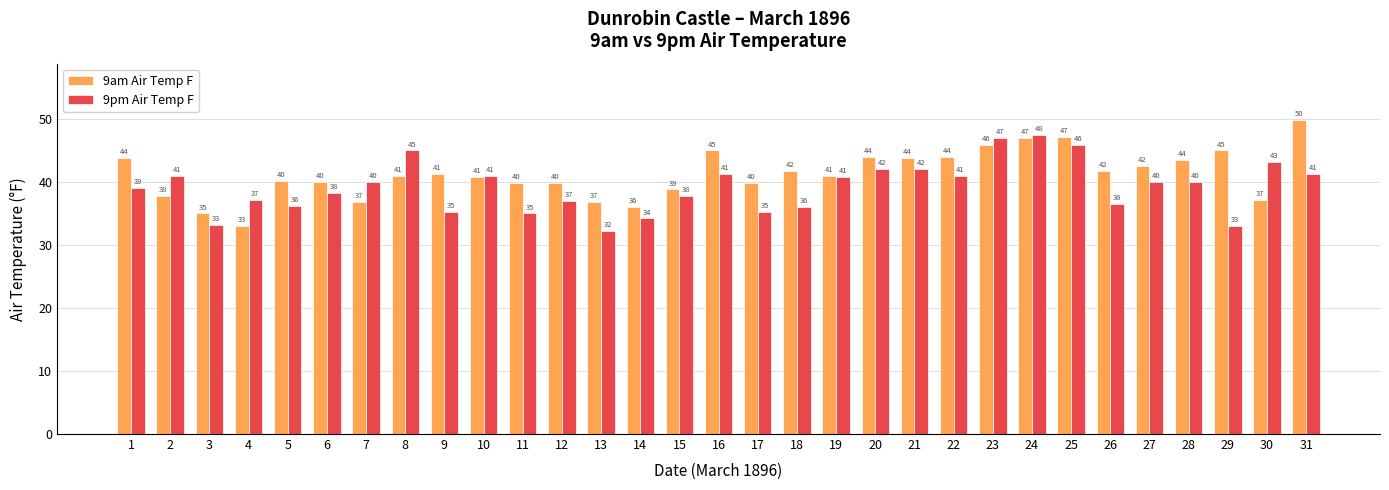

How many bars are there in total?

62